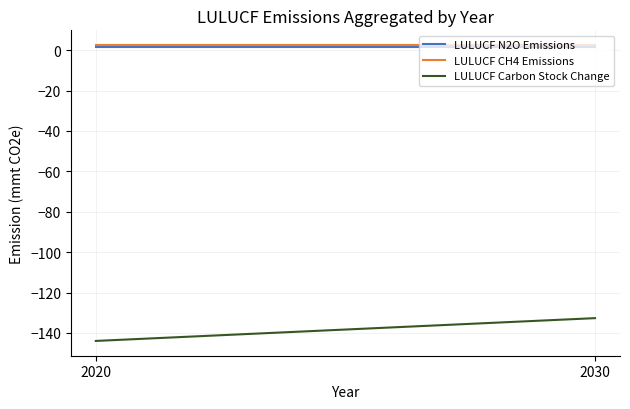

List the labels in order of LULUCF Carbon Stock Change value, largest first.

2030, 2020